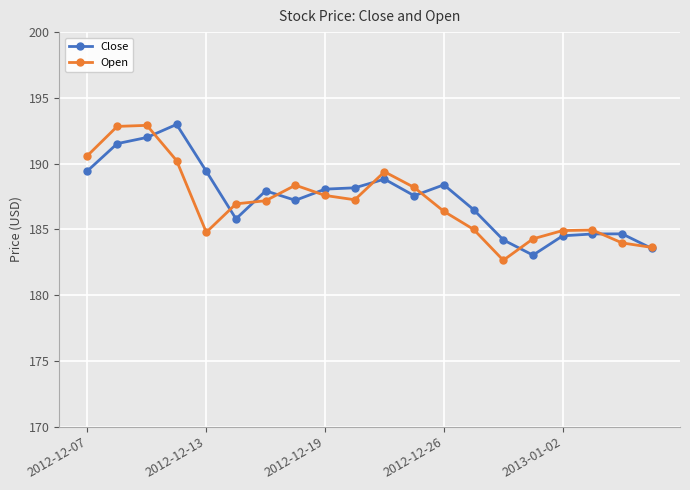

What is the highest value of the Close series?

193.0